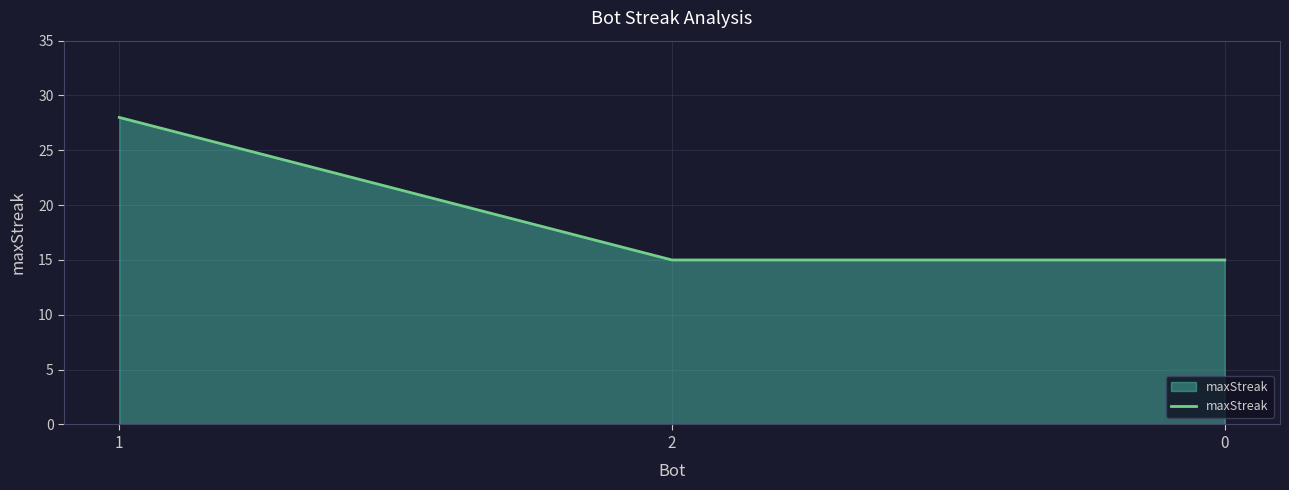

How many lines are shown in the chart?

1